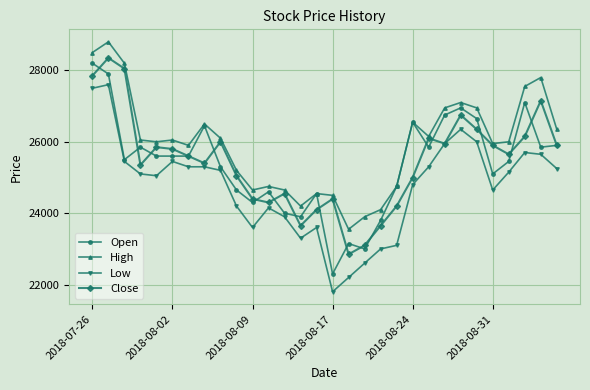

Rank the series by their maximum value, from lowest to highest.

Low, Open, Close, High